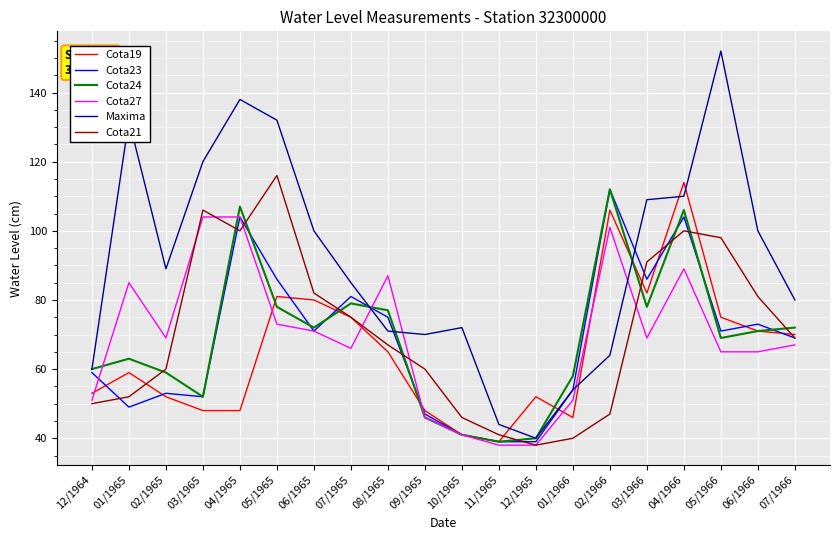

Which series changed the most between 05/1965 and 03/1966?

Cota21